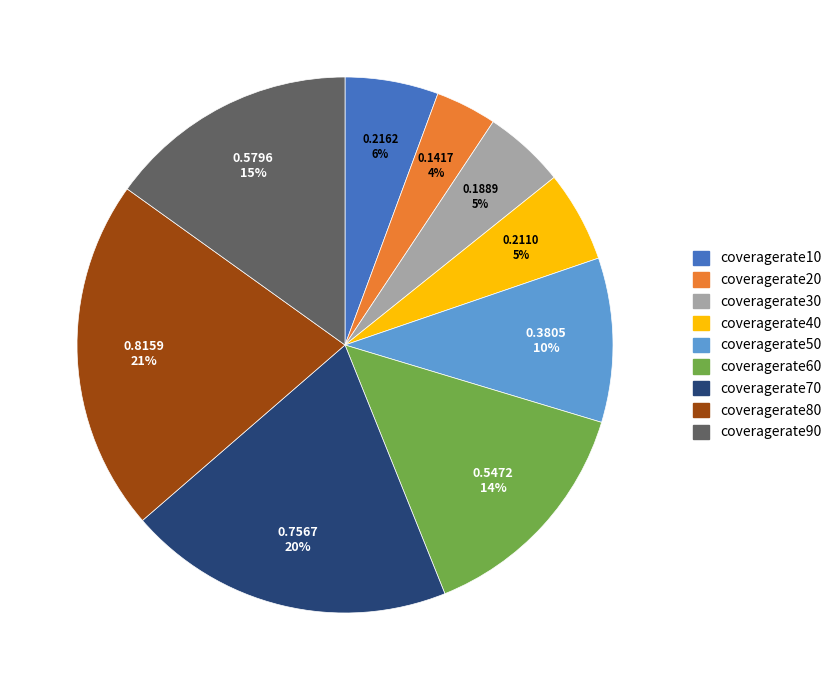

Do coveragerate30 and coveragerate70 together represent more than half of the pie?

No